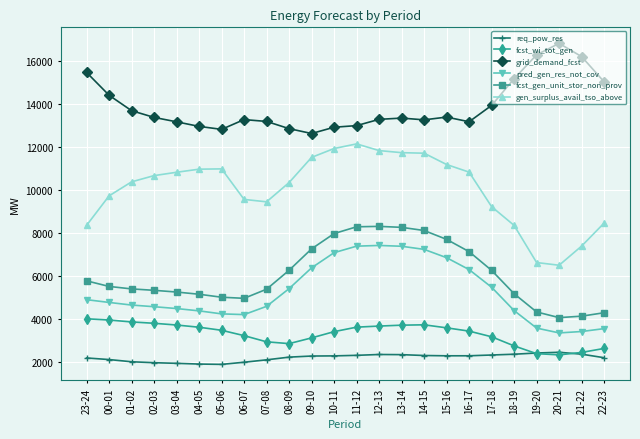

How many lines are shown in the chart?

6